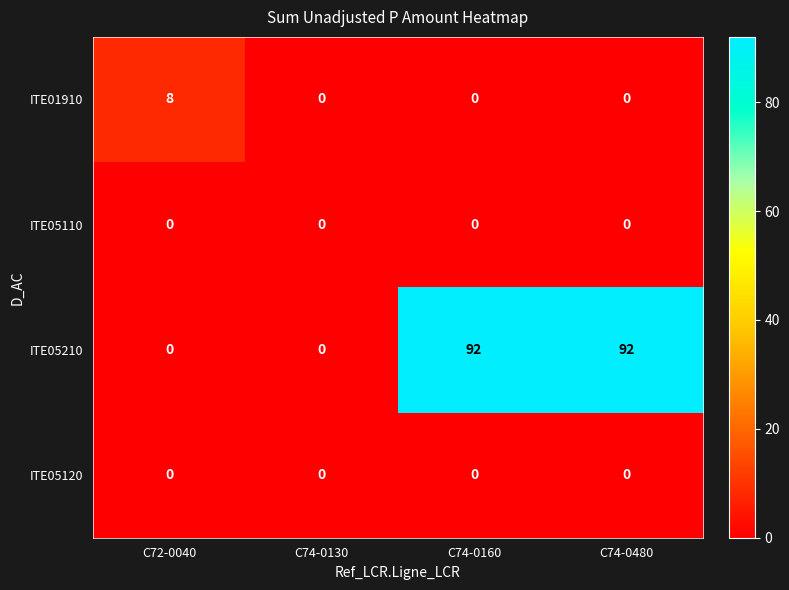

Which series has the largest total across all categories?

ITE05210